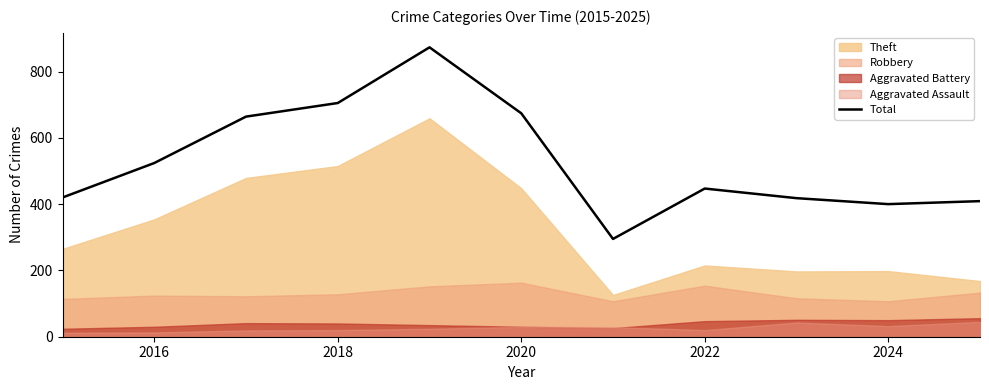

Where is Total nearest to the value 584?

2016